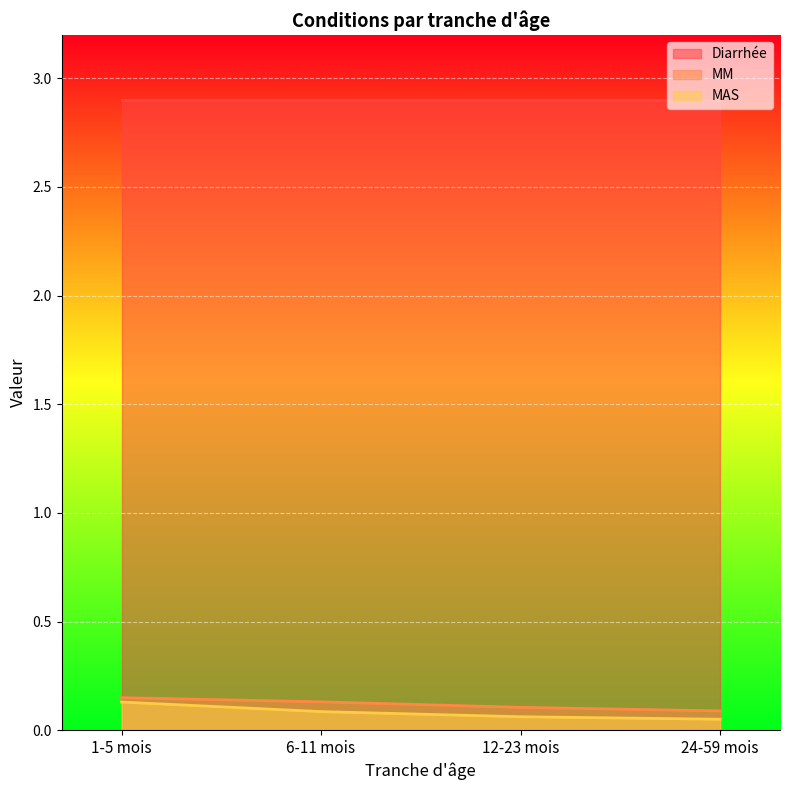

What position from the right is 1-5 mois?

4